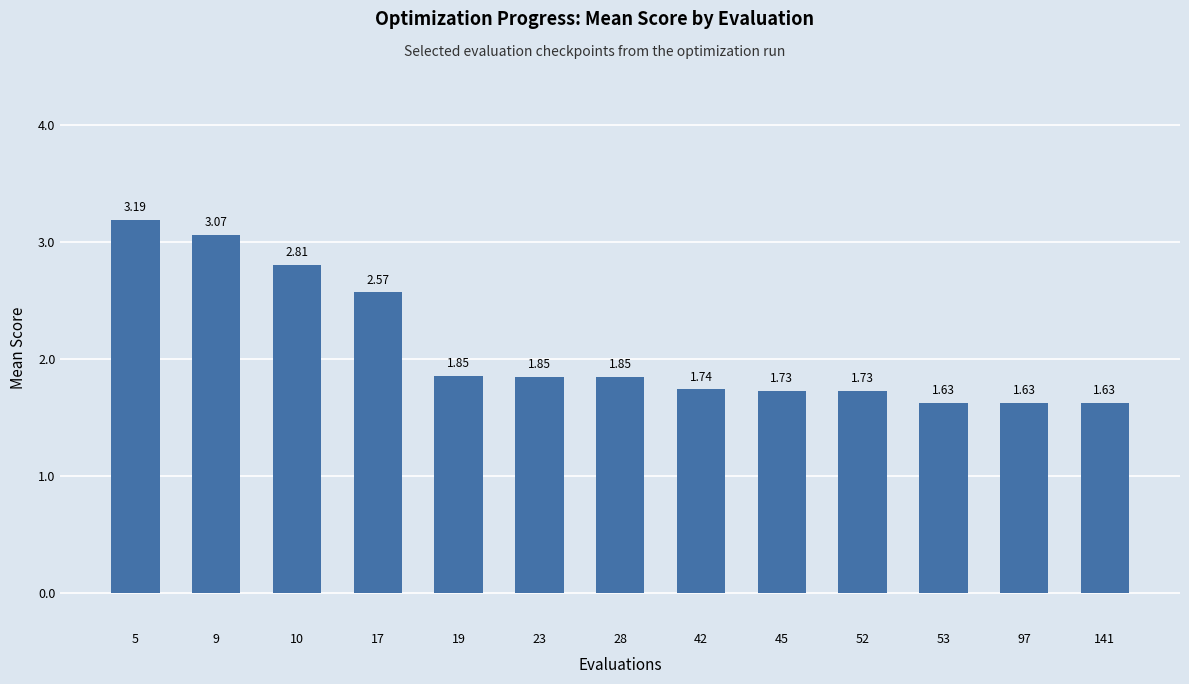

What is the difference between the second highest and second lowest values?

1.4